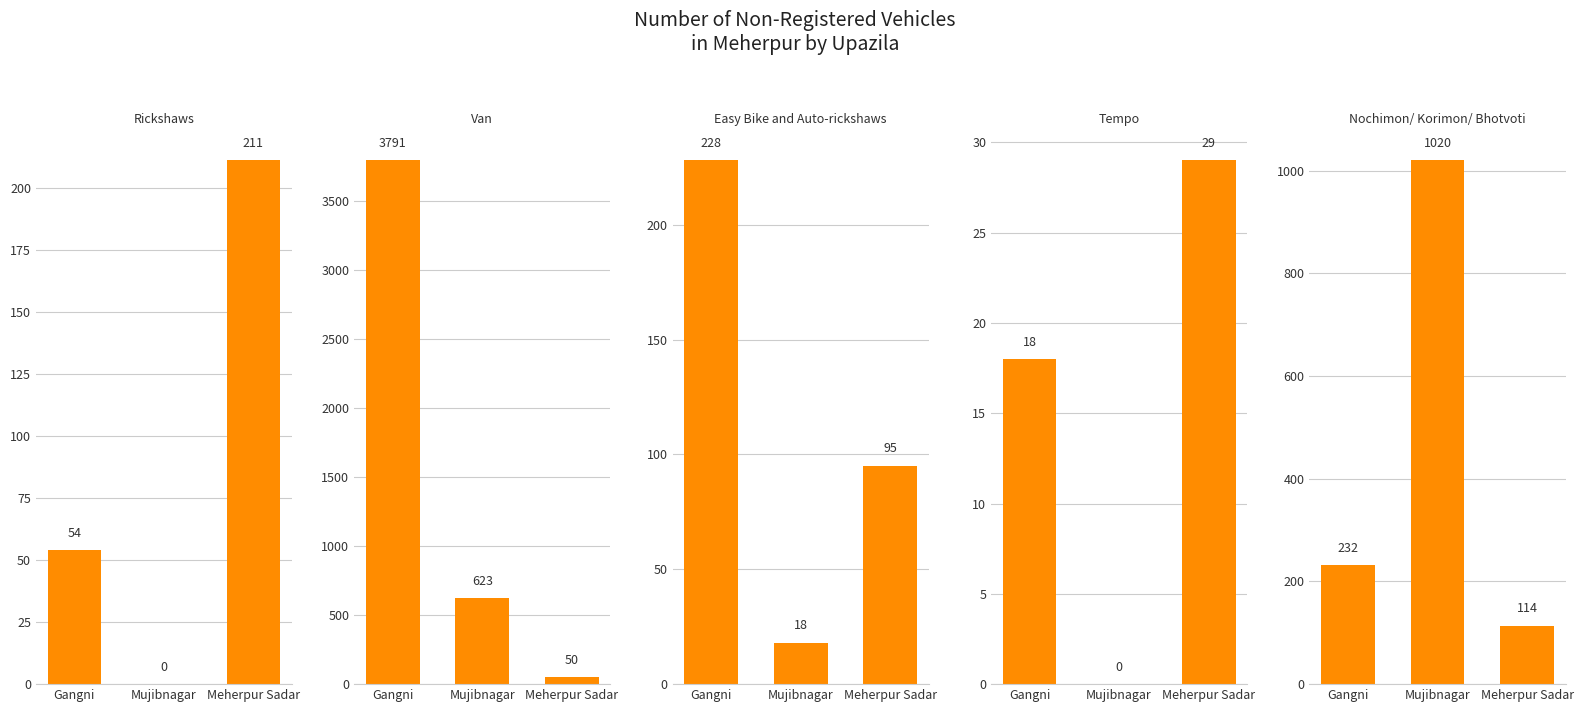

At which label is Tempo closest to 14?

Gangni